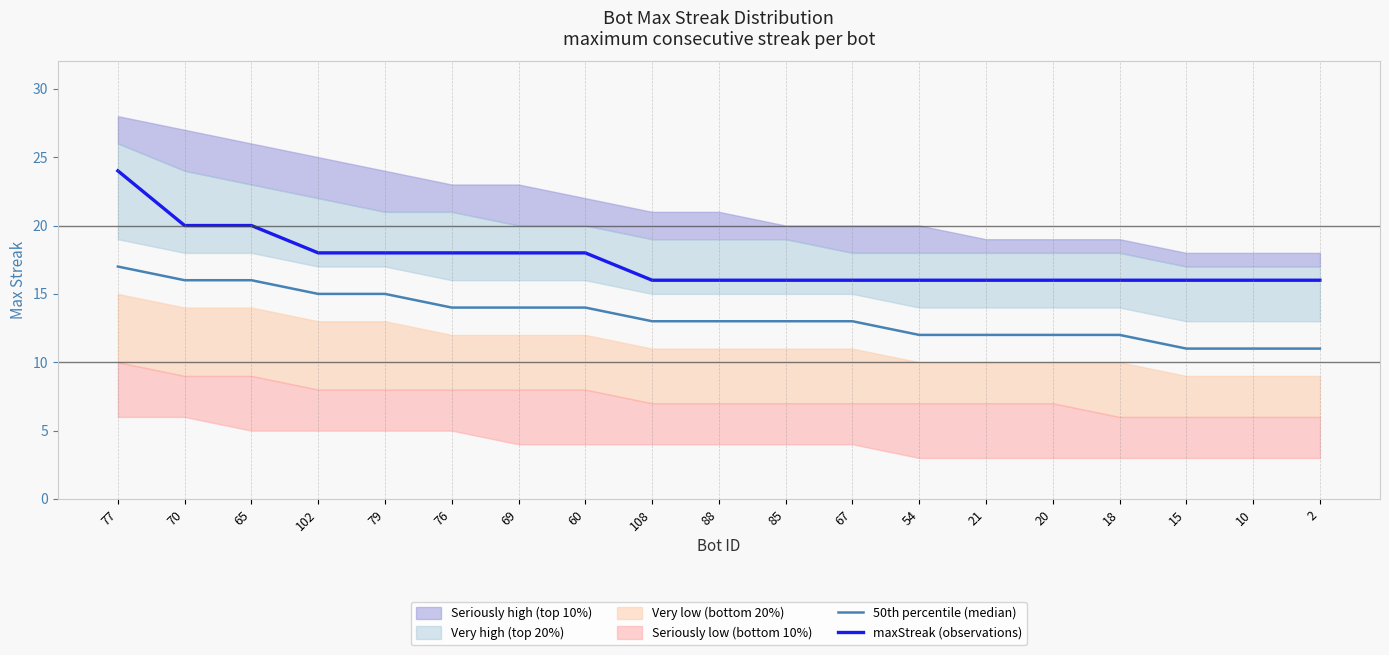

List the labels in order of maxStreak (observations) value, largest first.

77, 70, 65, 102, 79, 76, 69, 60, 108, 88, 85, 67, 54, 21, 20, 18, 15, 10, 2